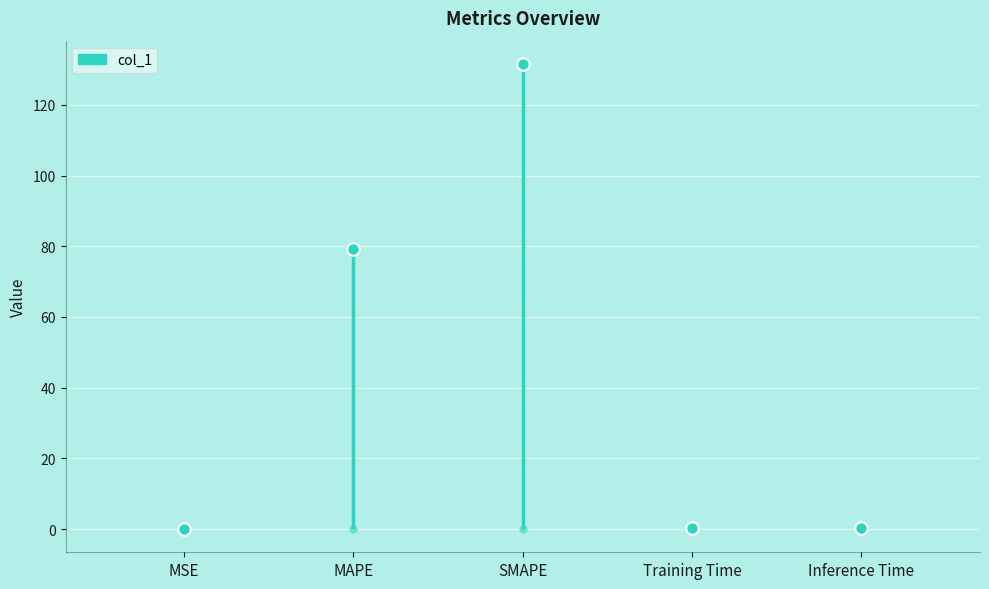

Reading left to right, extract all data points from this chart.

MSE=0.0	MAPE=79.4	SMAPE=131.6	Training Time=0.2	Inference Time=0.3